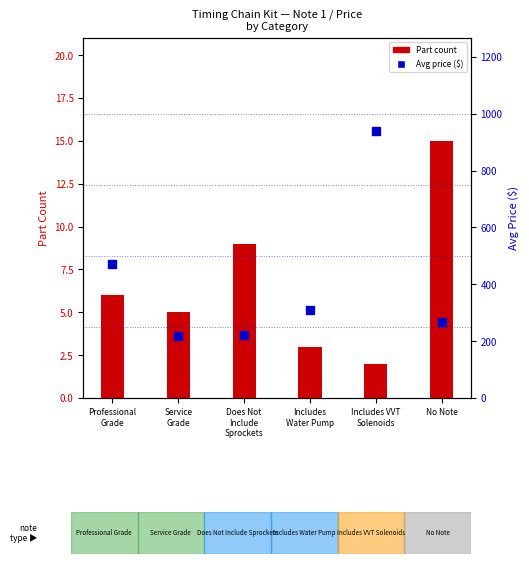

At how many categories does at least one series exceed 145?

6